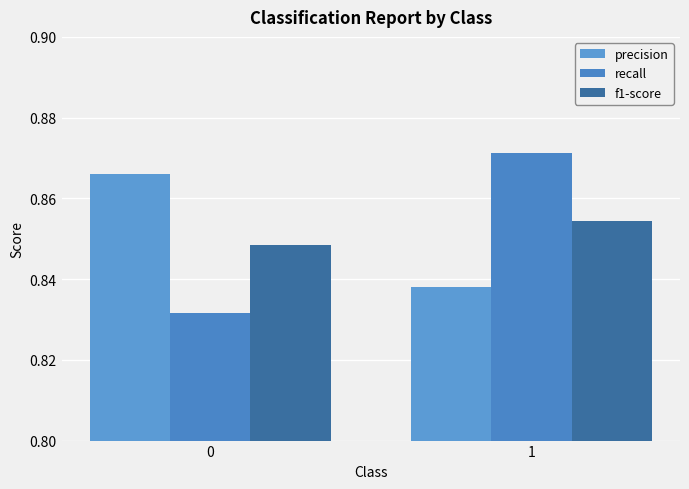

What are all the series names shown in the legend?

precision, recall, f1-score